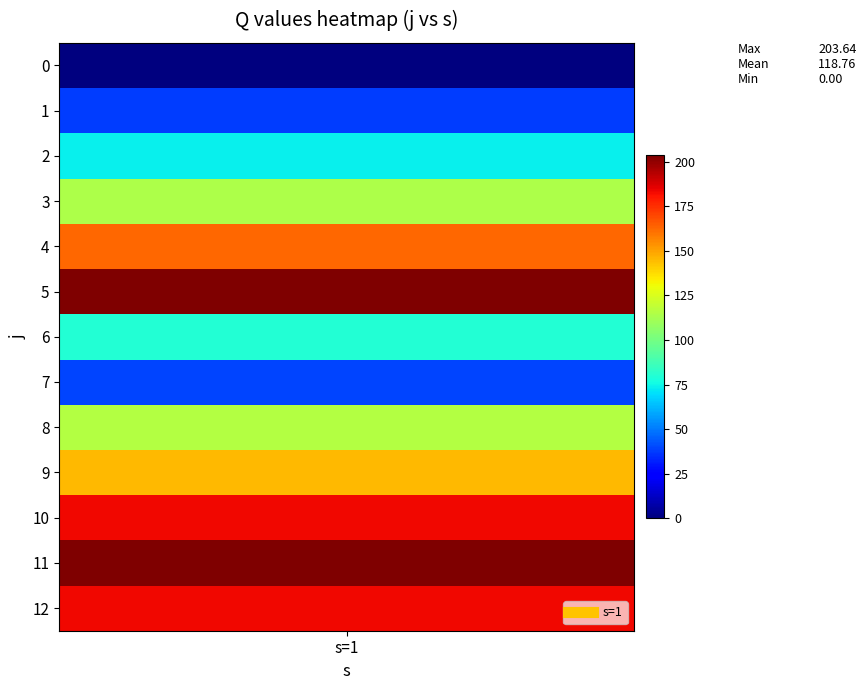

What is the change in value from 7 to 10?

+144.2